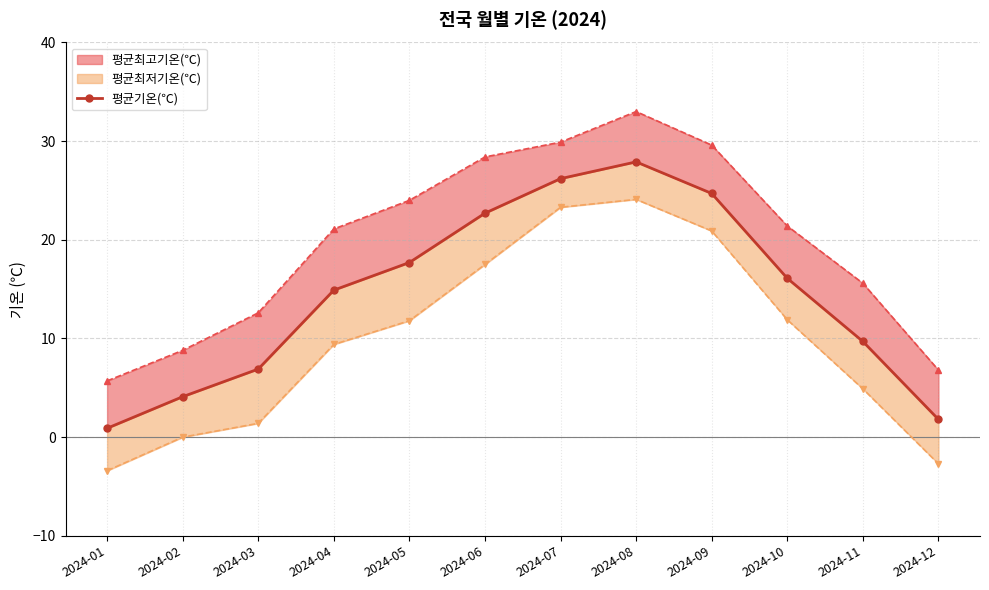

True or false: there are more than 1 points higher than both neighbors.

False